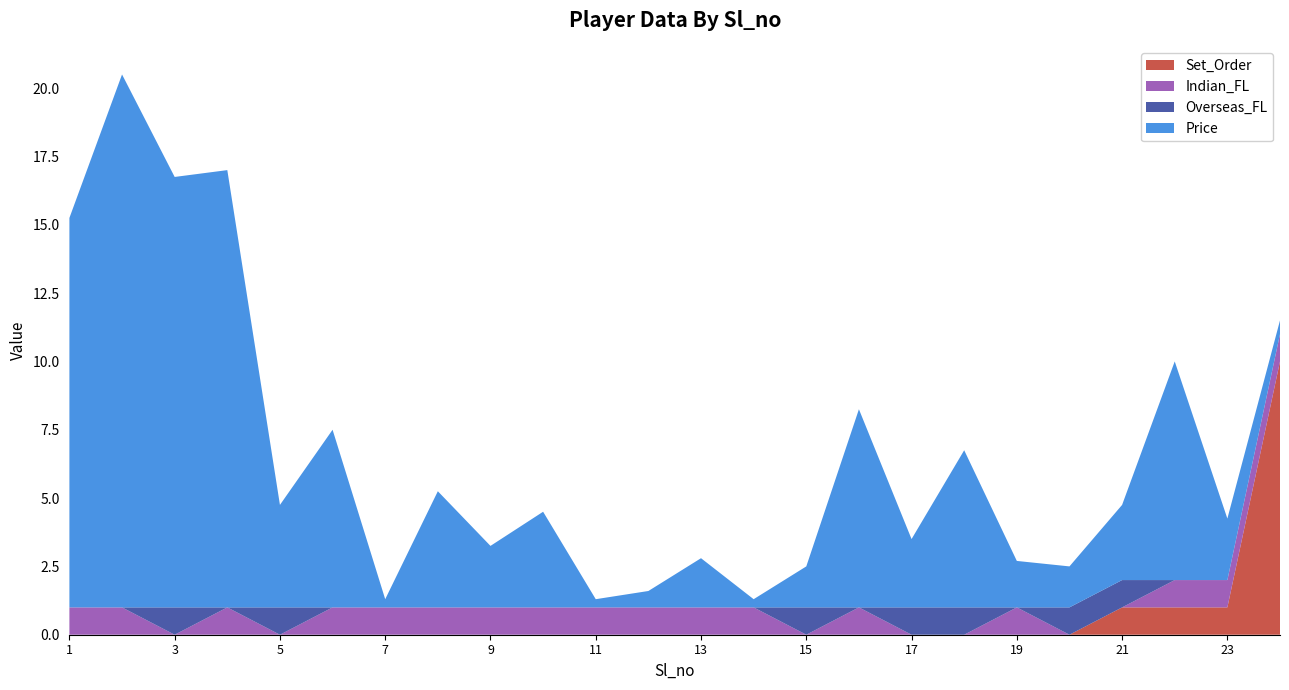

Reading left to right, extract all data points from this chart.

Price: 1=14.2	2=19.5	3=15.8	4=16.0	5=3.8	6=6.5	7=0.3	8=4.2	9=2.2	10=3.5	11=0.3	12=0.6	13=1.8	14=0.3	15=1.5	16=7.2	17=2.5	18=5.8	19=1.7	20=1.5	21=2.8	22=8.0	23=2.2	24=0.5
Set_Order: 1=0.0	2=0.0	3=0.0	4=0.0	5=0.0	6=0.0	7=0.0	8=0.0	9=0.0	10=0.0	11=0.0	12=0.0	13=0.0	14=0.0	15=0.0	16=0.0	17=0.0	18=0.0	19=0.0	20=0.0	21=1.0	22=1.0	23=1.0	24=10.0
Indian_FL: 1=1.0	2=1.0	3=0.0	4=1.0	5=0.0	6=1.0	7=1.0	8=1.0	9=1.0	10=1.0	11=1.0	12=1.0	13=1.0	14=1.0	15=0.0	16=1.0	17=0.0	18=0.0	19=1.0	20=0.0	21=0.0	22=1.0	23=1.0	24=1.0
Overseas_FL: 1=0.0	2=0.0	3=1.0	4=0.0	5=1.0	6=0.0	7=0.0	8=0.0	9=0.0	10=0.0	11=0.0	12=0.0	13=0.0	14=0.0	15=1.0	16=0.0	17=1.0	18=1.0	19=0.0	20=1.0	21=1.0	22=0.0	23=0.0	24=0.0